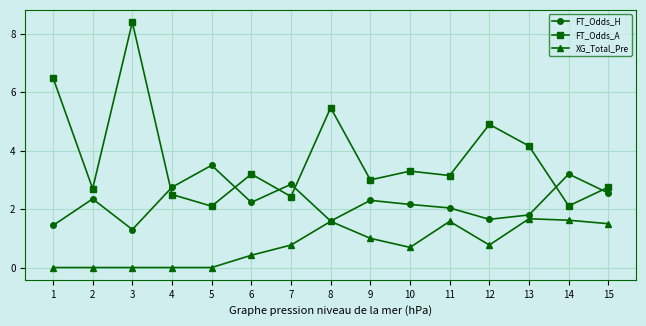

Rank the series by their maximum value, from lowest to highest.

XG_Total_Pre, FT_Odds_H, FT_Odds_A